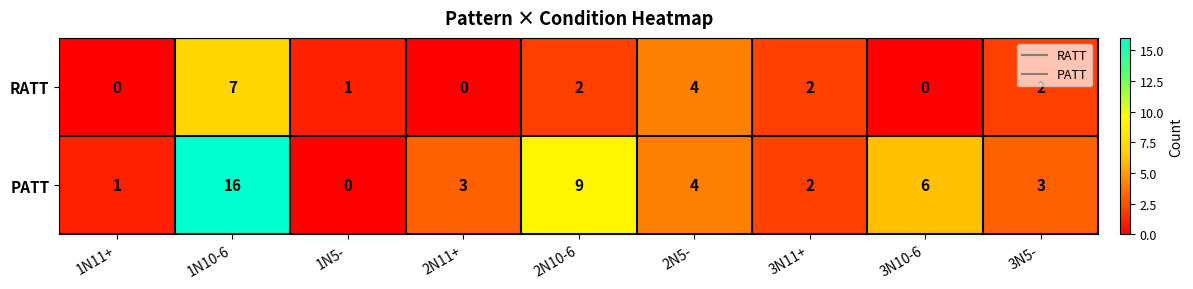

Reading left to right, list all the values displayed in this chart.

RATT: 1N11+=0	1N10-6=7	1N5-=1	2N11+=0	2N10-6=2	2N5-=4	3N11+=2	3N10-6=0	3N5-=2
PATT: 1N11+=1	1N10-6=16	1N5-=0	2N11+=3	2N10-6=9	2N5-=4	3N11+=2	3N10-6=6	3N5-=3